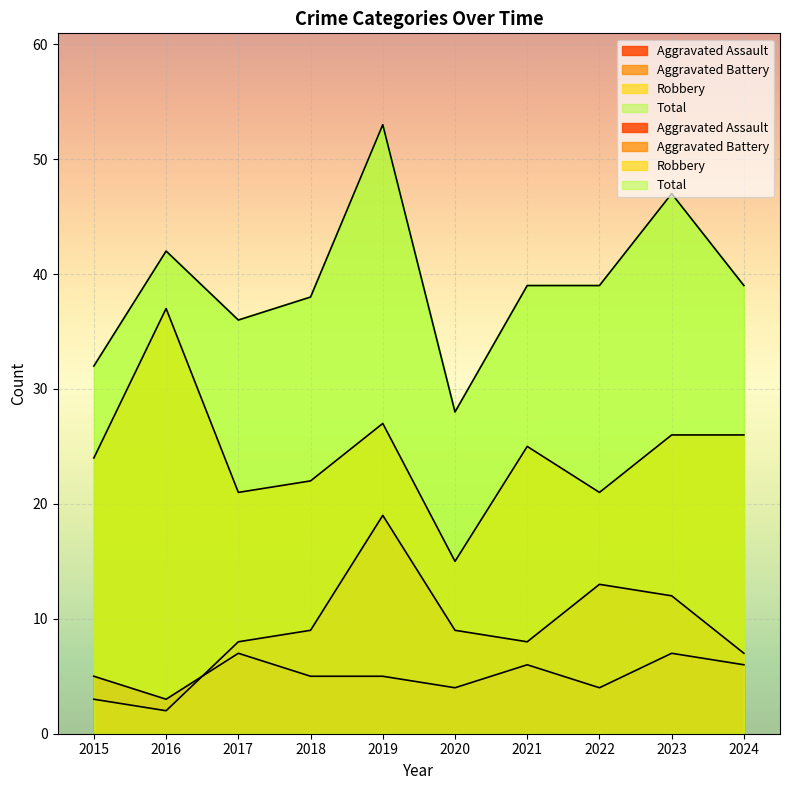

List the labels in order of Robbery value, largest first.

2016, 2019, 2023, 2024, 2021, 2015, 2018, 2017, 2022, 2020